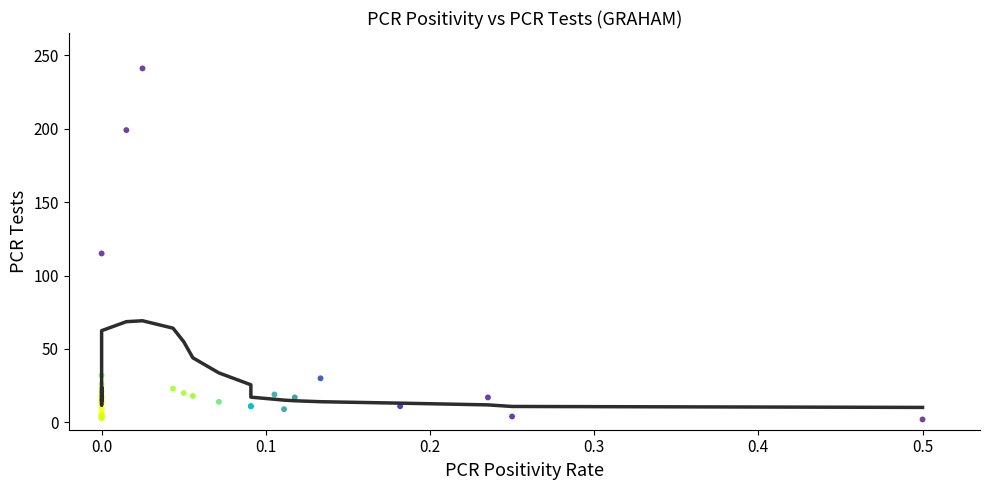

What Y value in the scatter plot is closest to 121?

115